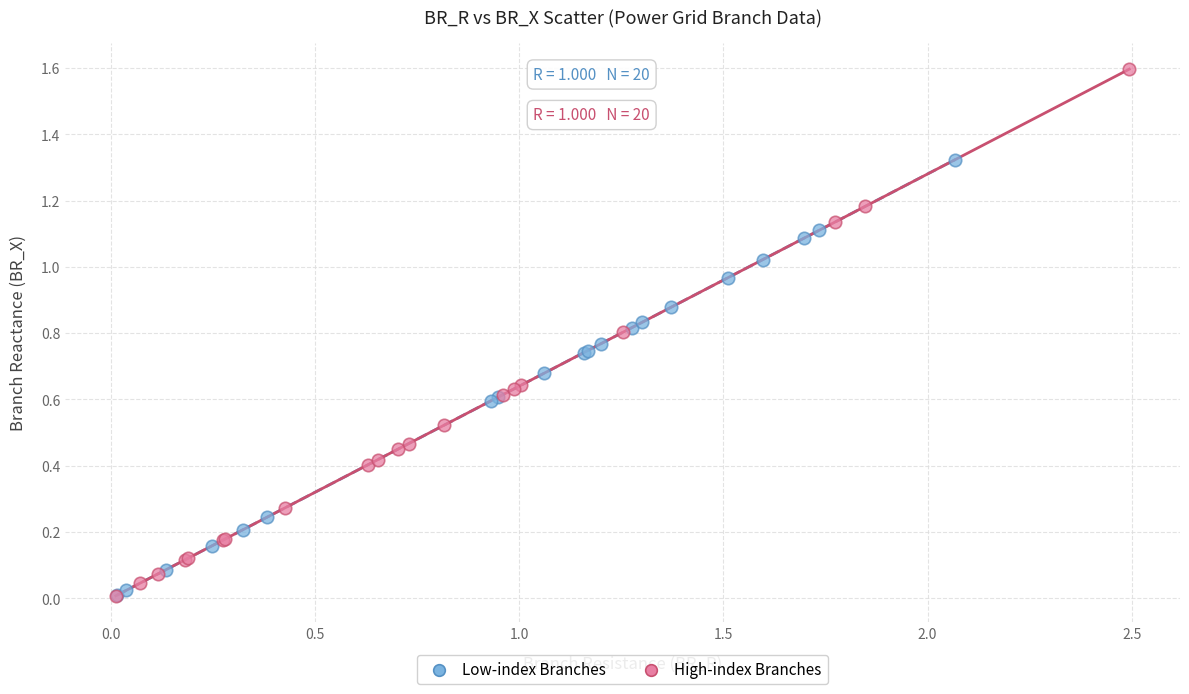

Which series contains the highest Y value?

High-index Branches